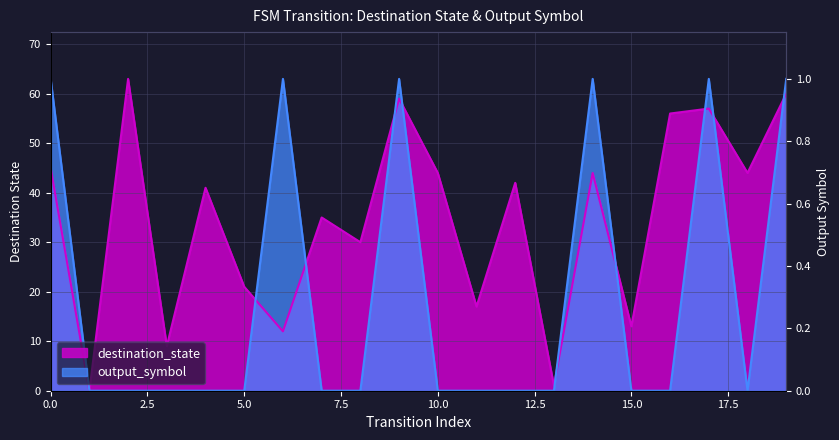

Which label corresponds to the largest value in the chart?

2